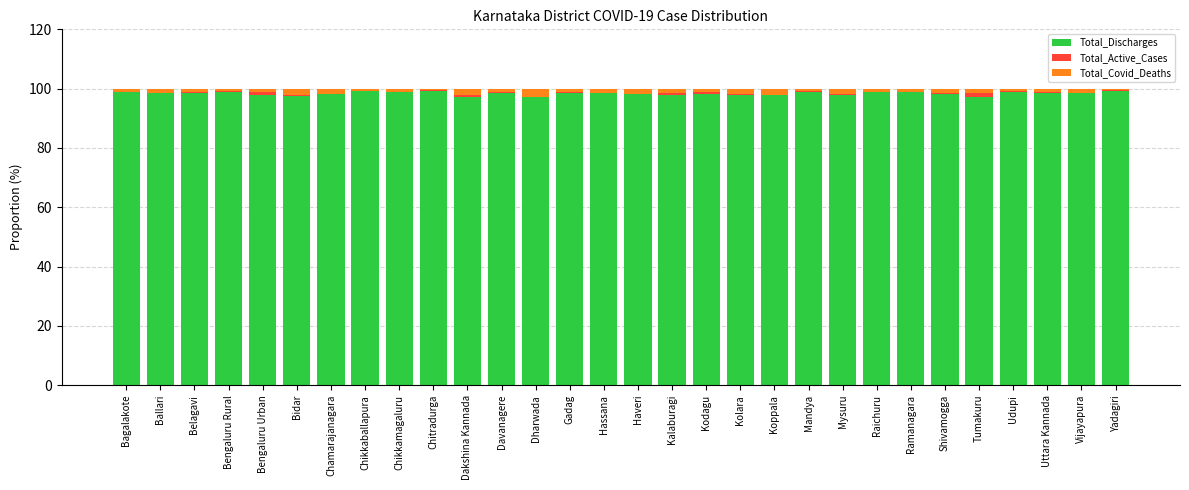

What is the maximum value for Total_Discharges?

99.3